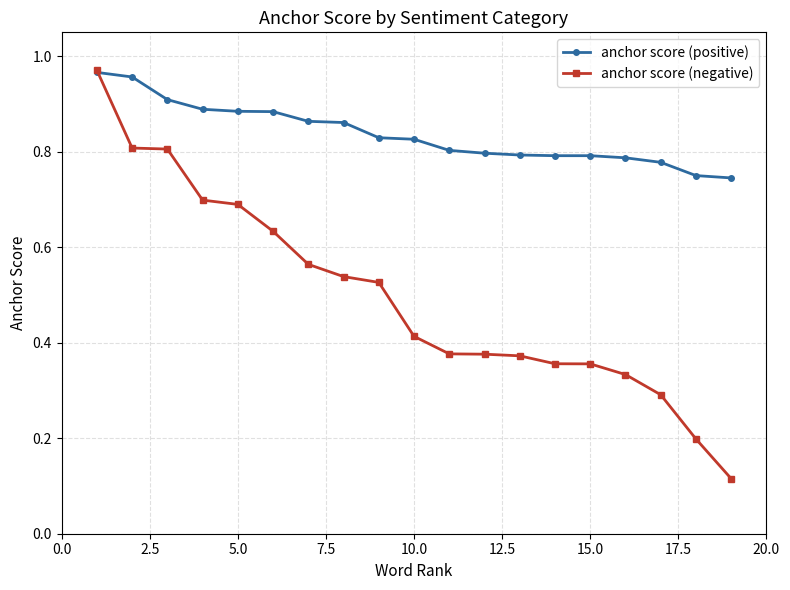

Which series has the largest total across all categories?

anchor score (positive)